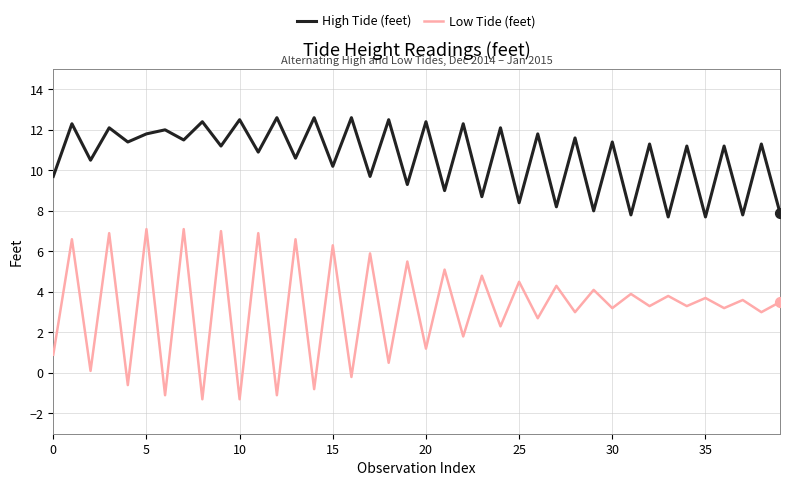

What are all the series names shown in the legend?

High Tide (feet), Low Tide (feet)